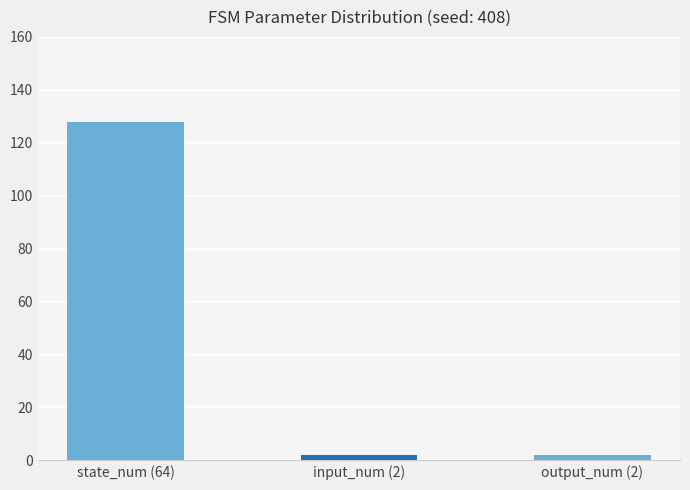

Are the bars grouped side by side (vs. stacked)?

No